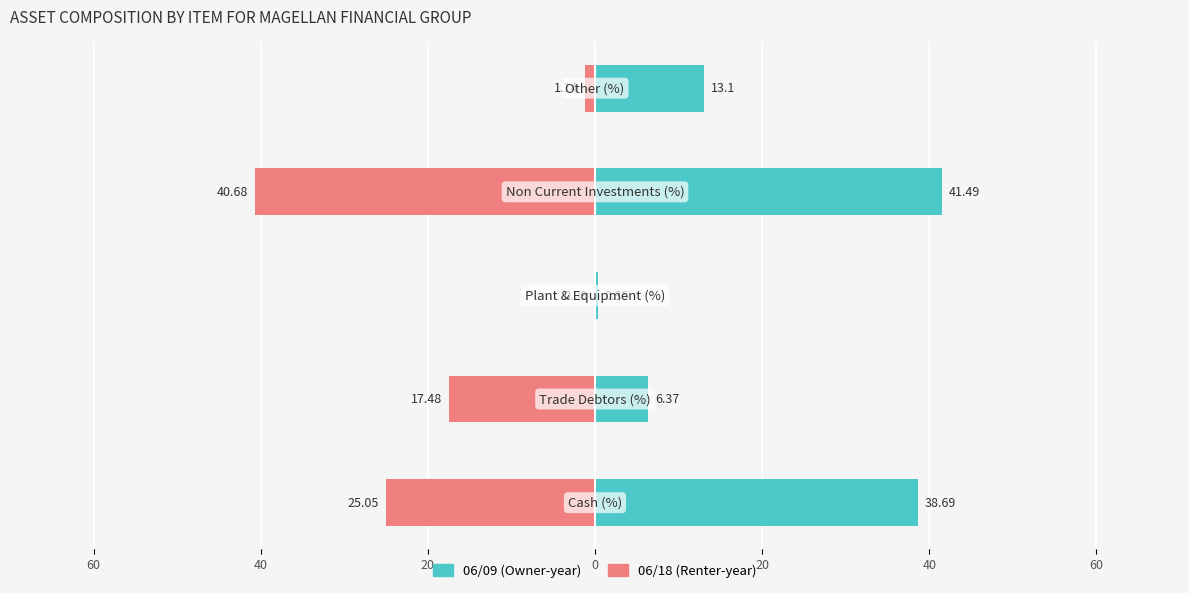

What are all the series names shown in the legend?

06/09, 06/18